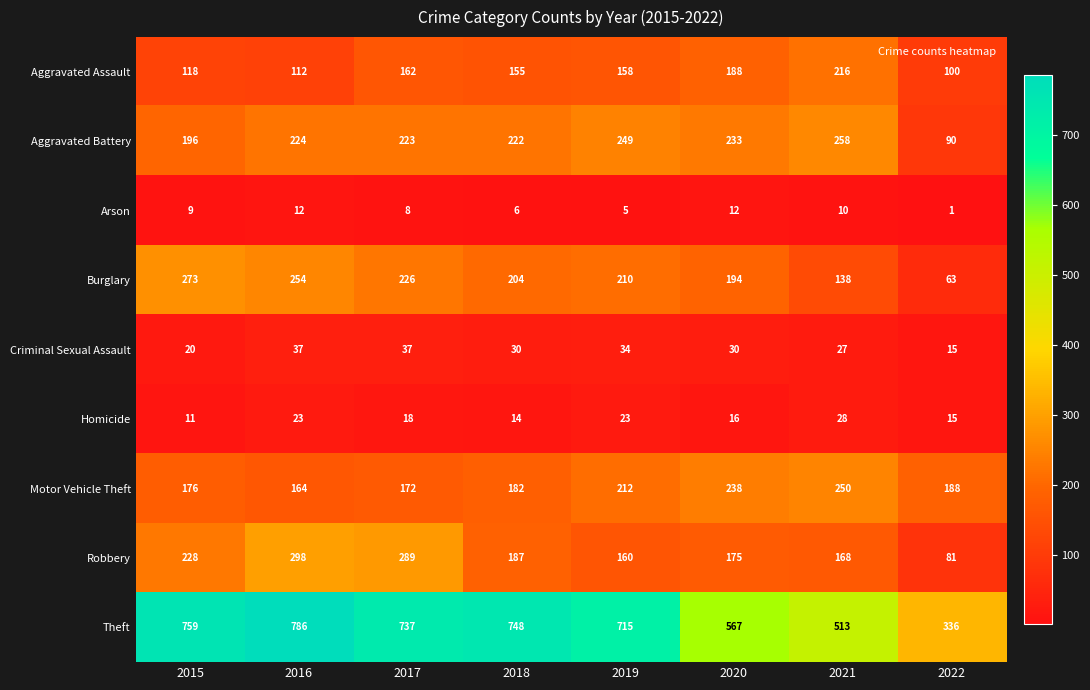

What is the approximate value of Homicide at 2021, to the nearest 10?

30